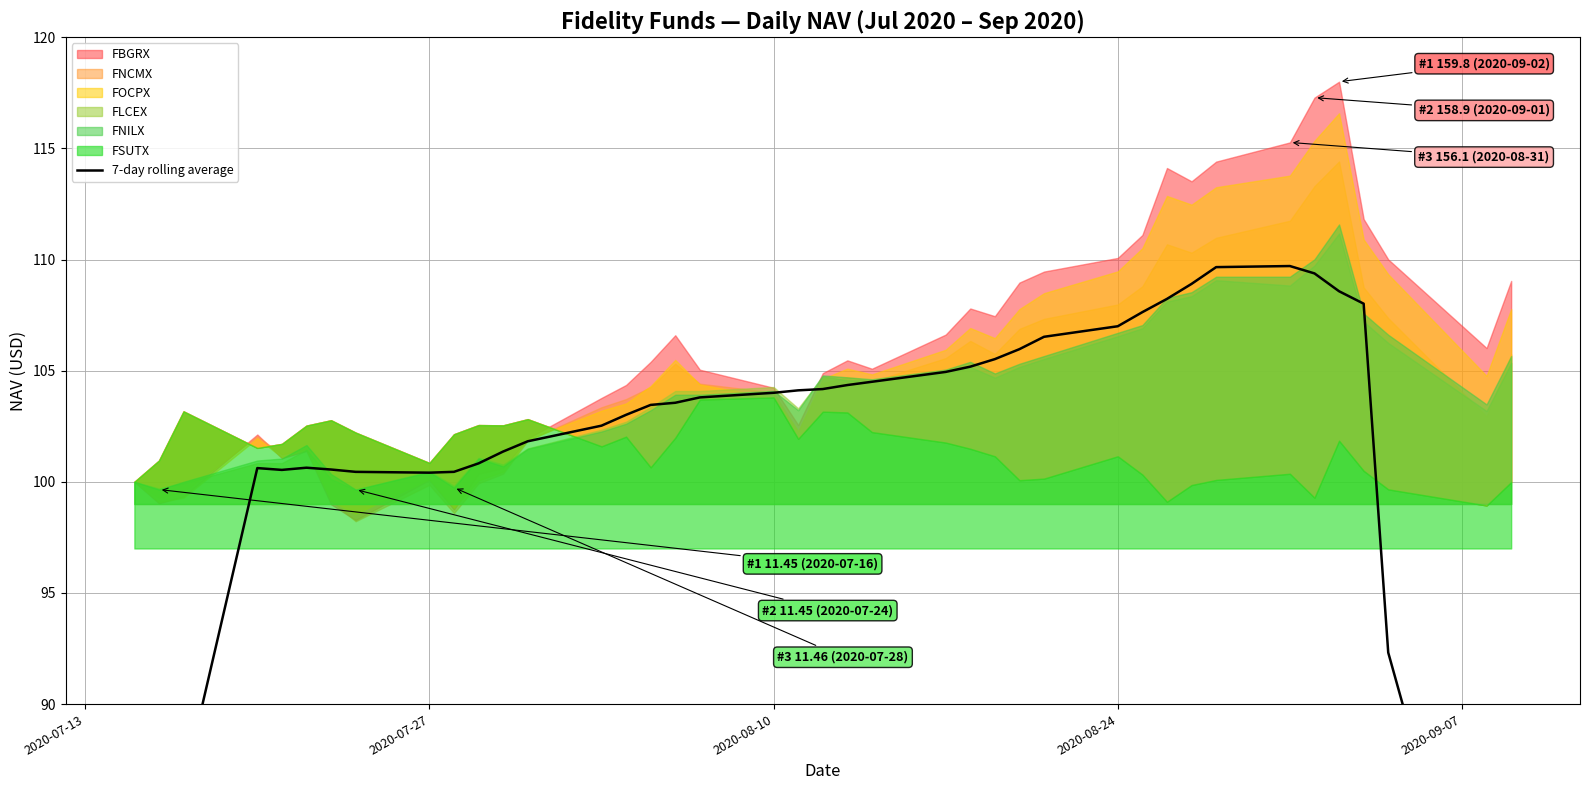

How many data points are less than 103?

17